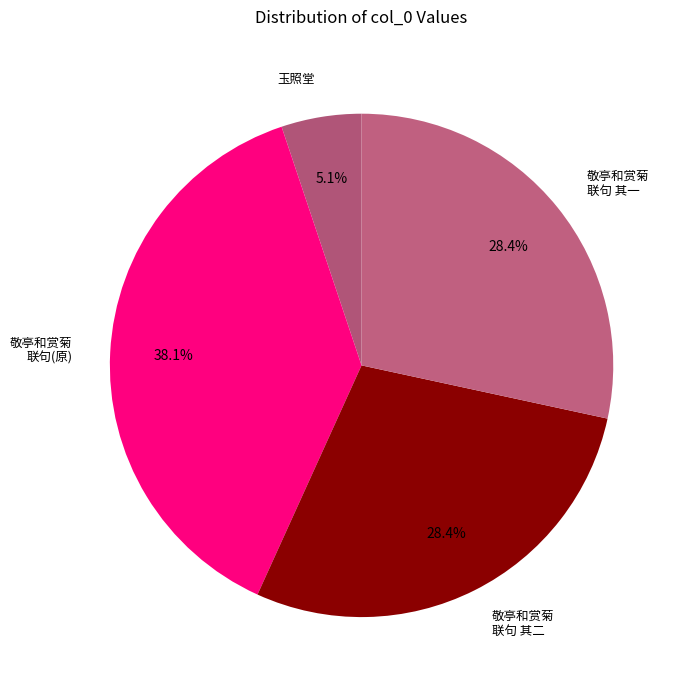

How many slices are in this pie chart?

4